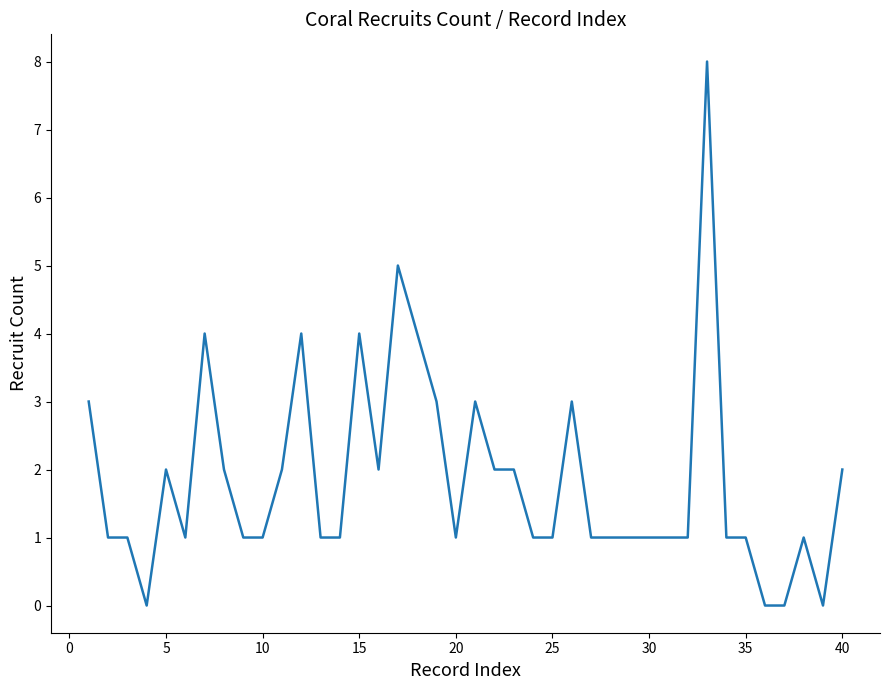

What is the difference between the maximum and minimum values?

8